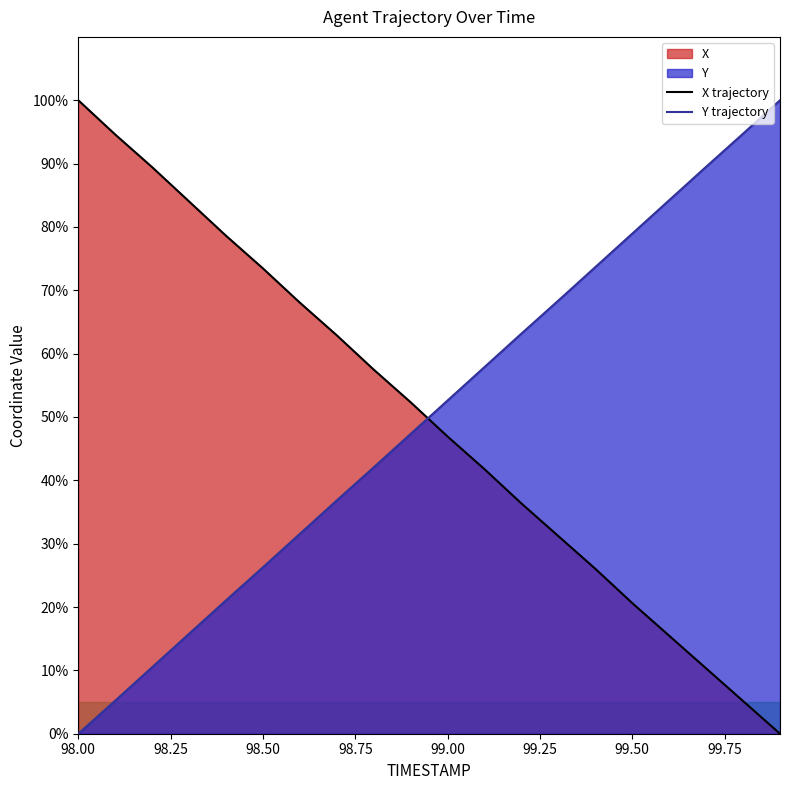

What is the average value of the Y series?

50.0